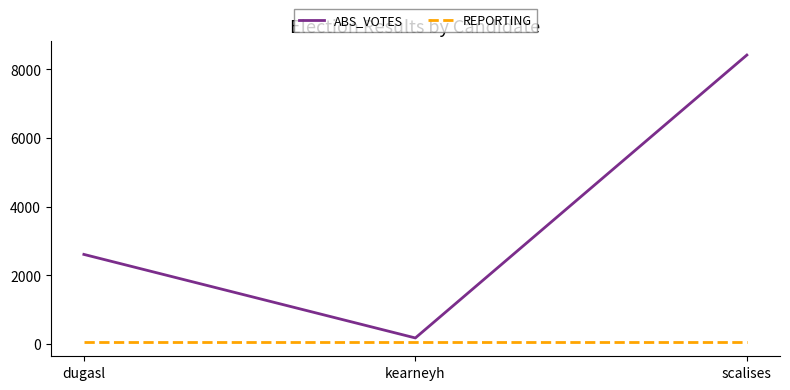

Read the REPORTING value at scalises.

55